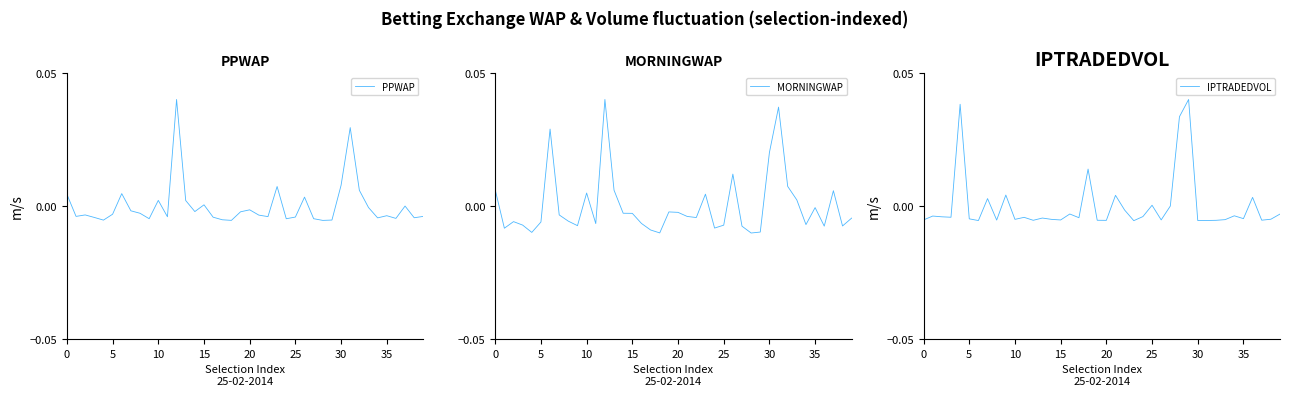

How many values in the MORNINGWAP series exceed 0?

12